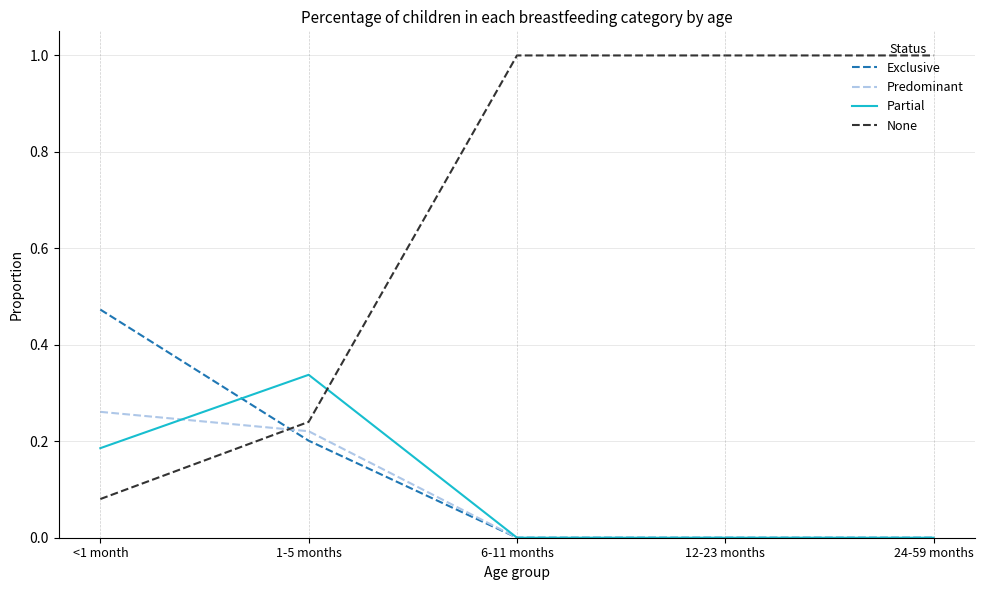

The value of Exclusive at <1 month is 0.7. True or false?

False